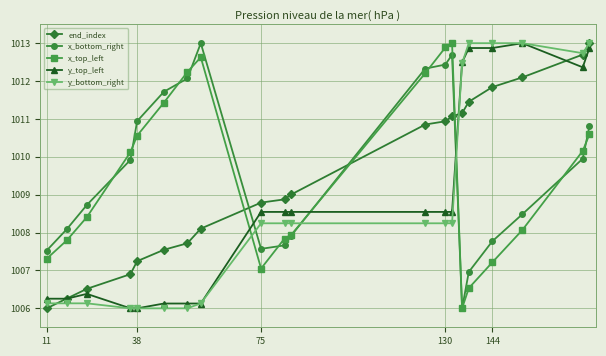

What is the average value of the x_top_left series?

1009.5